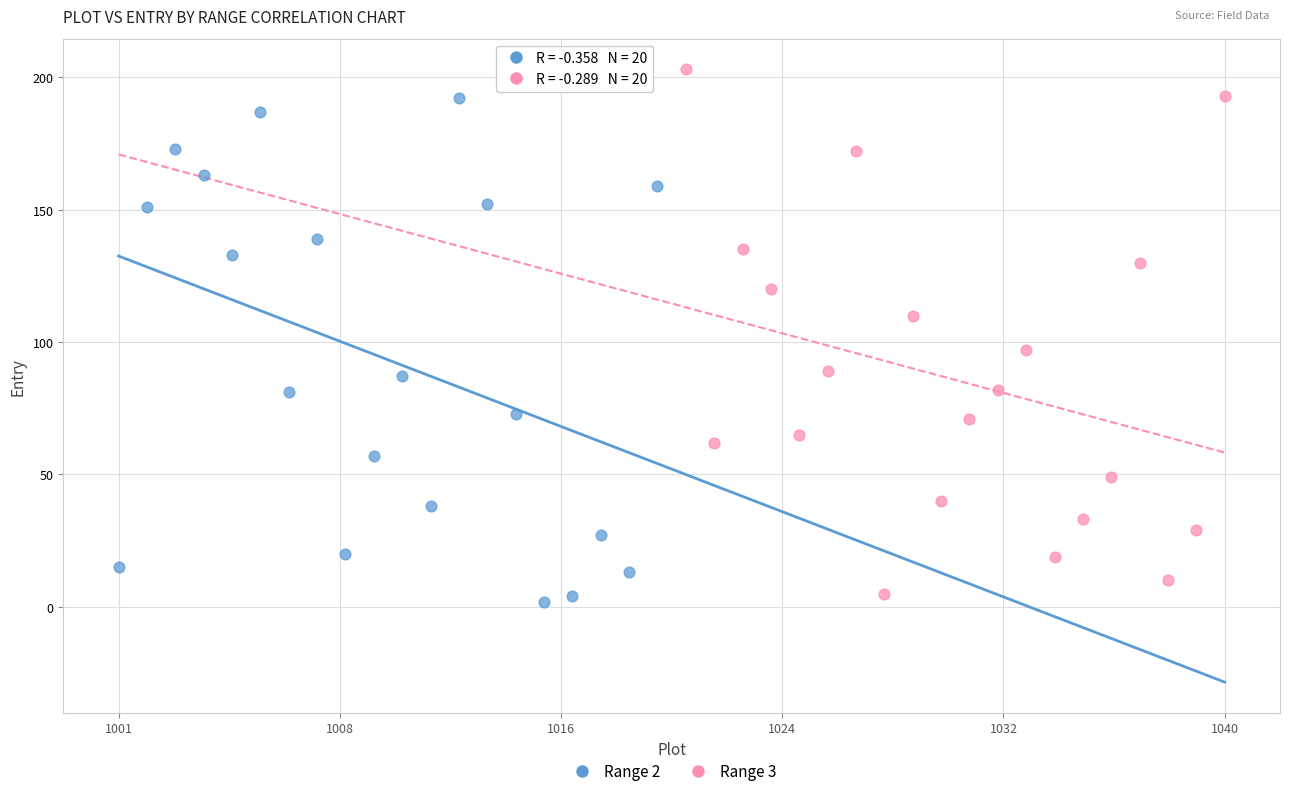

Which series reaches the maximum Y coordinate?

Range 3